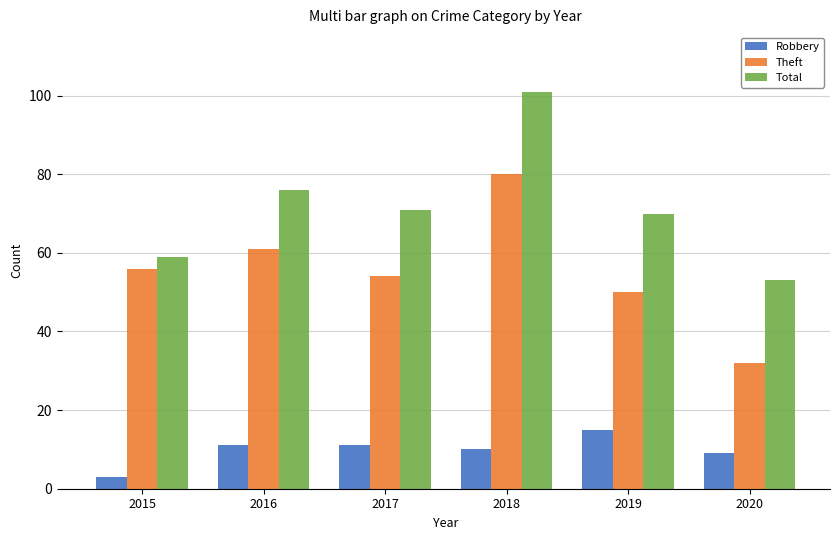

What are all the series names shown in the legend?

Robbery, Theft, Total